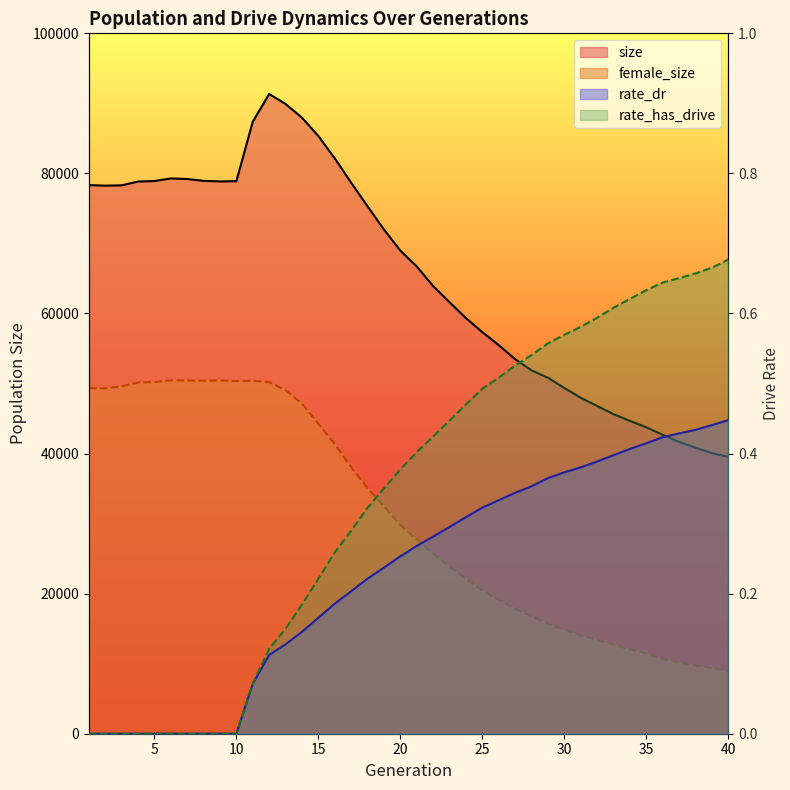

Count the number of data series in this chart.

4